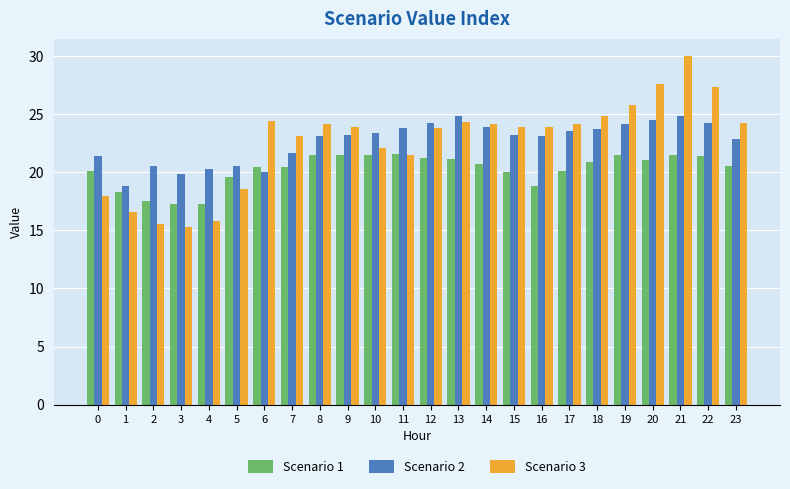

How many groups of bars are there?

24